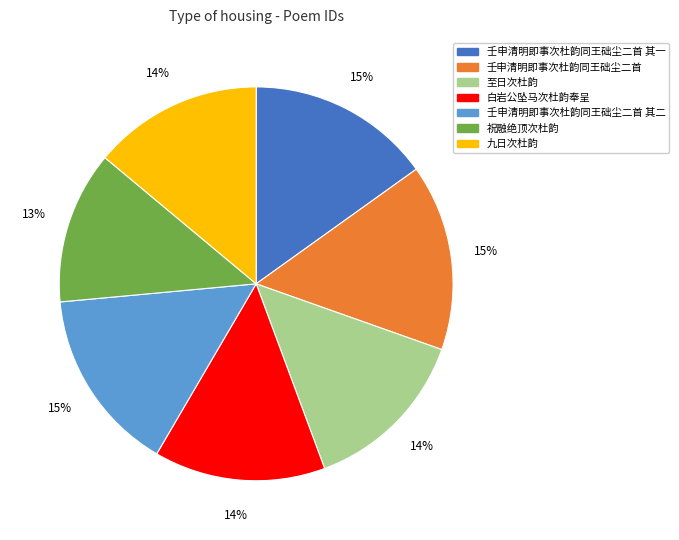

Does 壬申清明即事次杜韵同王础尘二首 其二 represent more than half of the total?

No